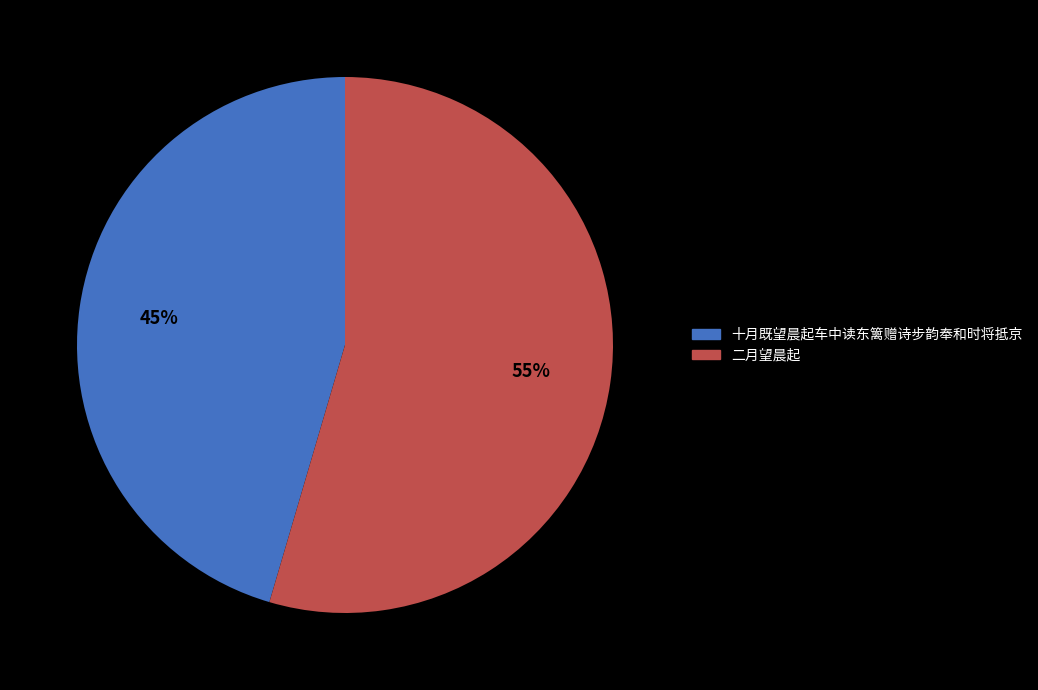

Between 十月既望晨起车中读东篱赠诗步韵奉和时将抵京 and 二月望晨起, which is larger?

二月望晨起